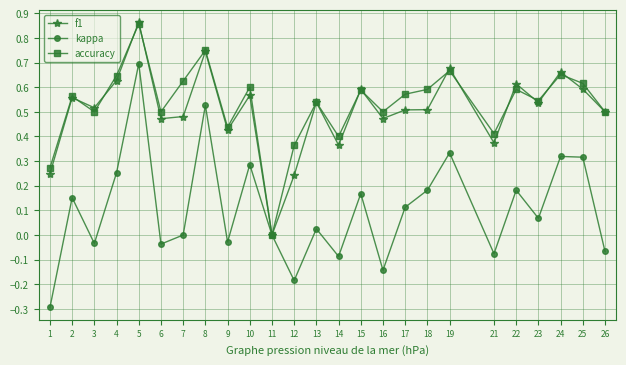

What are all the series names shown in the legend?

f1, kappa, accuracy